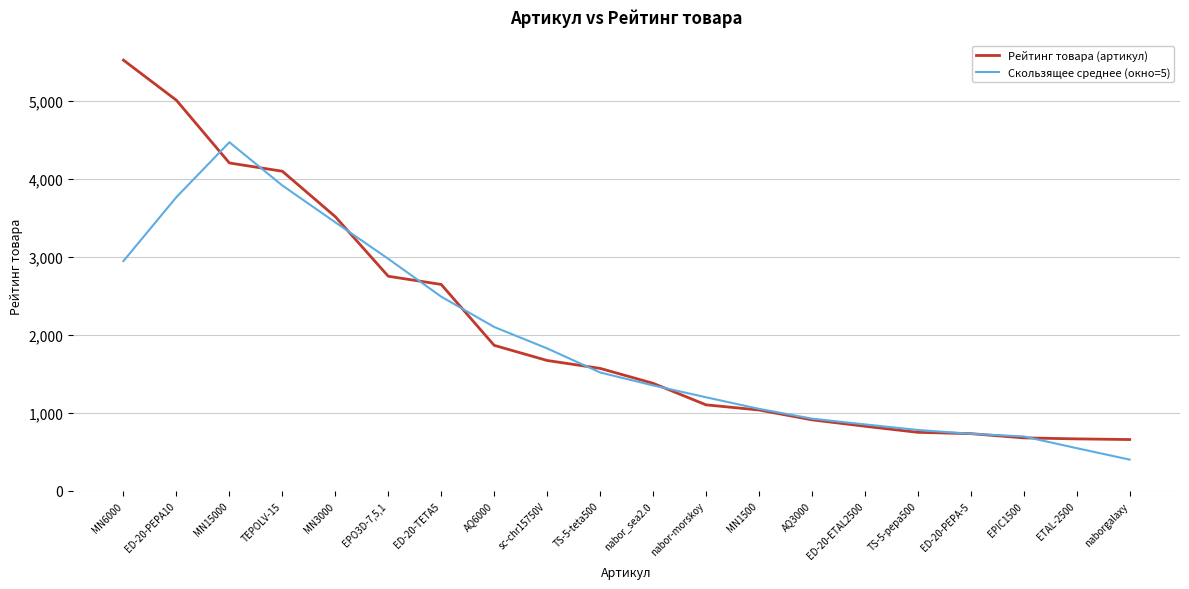

List the series in order of their peak value, lowest first.

Скользящее среднее (окно=5), Рейтинг товара (артикул)